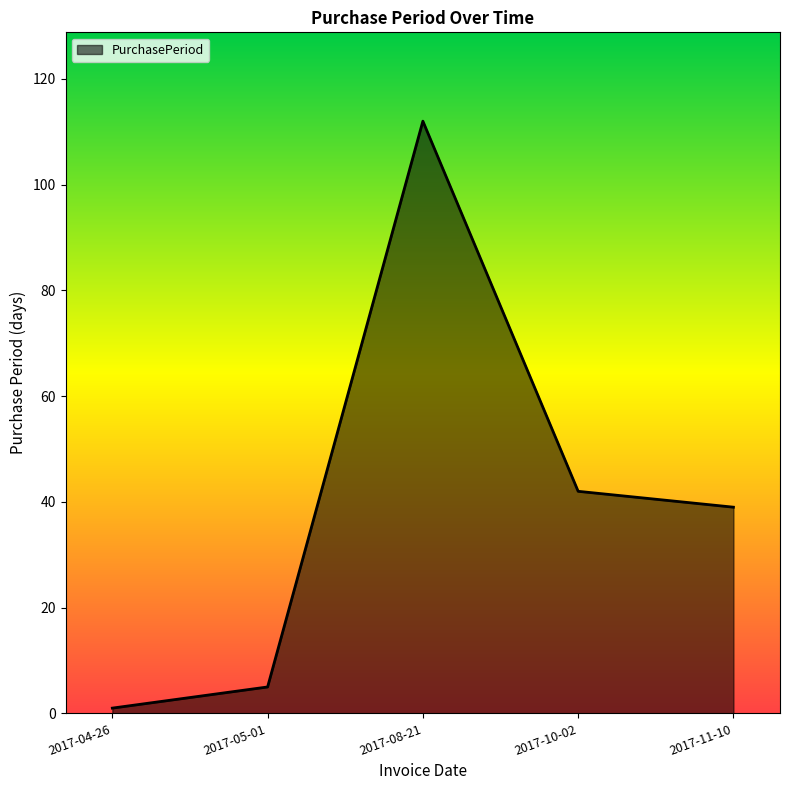

What position from the left is 2017-11-10?

5